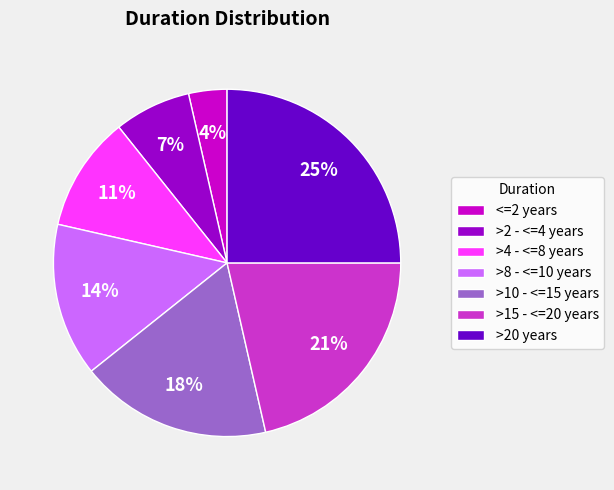

Is >4 - <=8 years the majority of the pie?

No